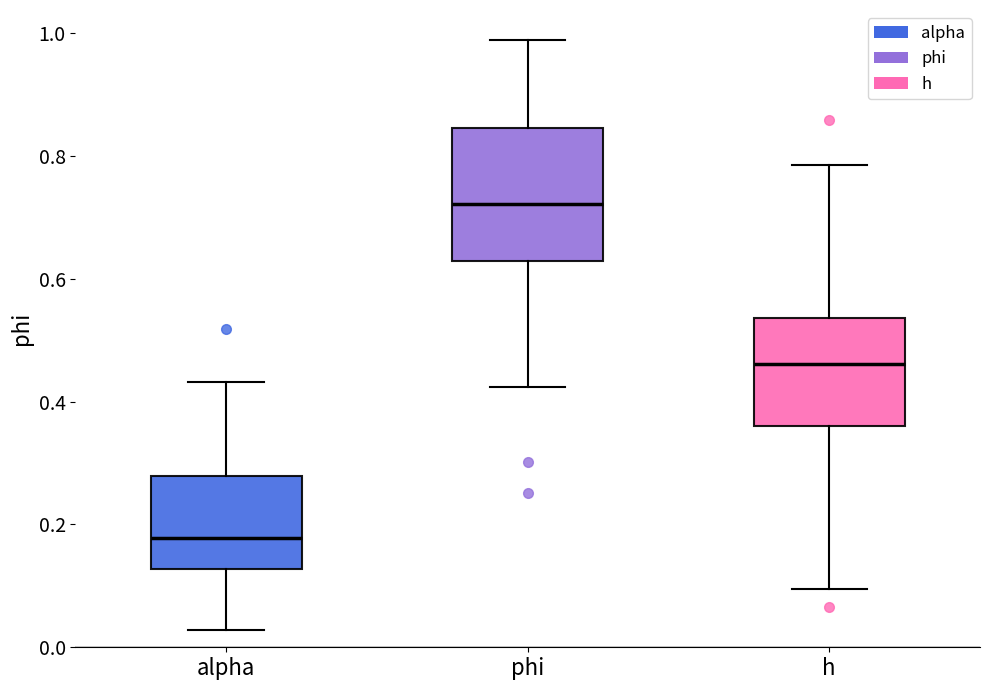

Reading left to right, read every box against the y-axis: the position of its median line, the range the box covers, and the ends of its whiskers. The values are not printed on the chart, so give them approximately, as read against the axis.

alpha: median 0.18, box 0.12 to 0.28, whiskers 0.02 to 0.44
phi: median 0.72, box 0.62 to 0.84, whiskers 0.42 to 0.98
h: median 0.46, box 0.36 to 0.54, whiskers 0.10 to 0.78